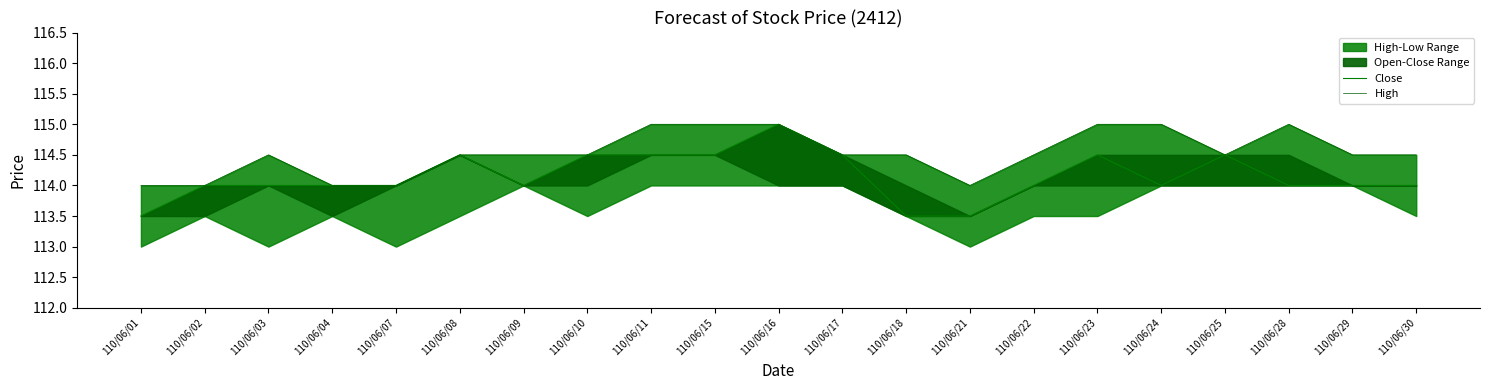

At how many categories does at least one series exceed 114?

16